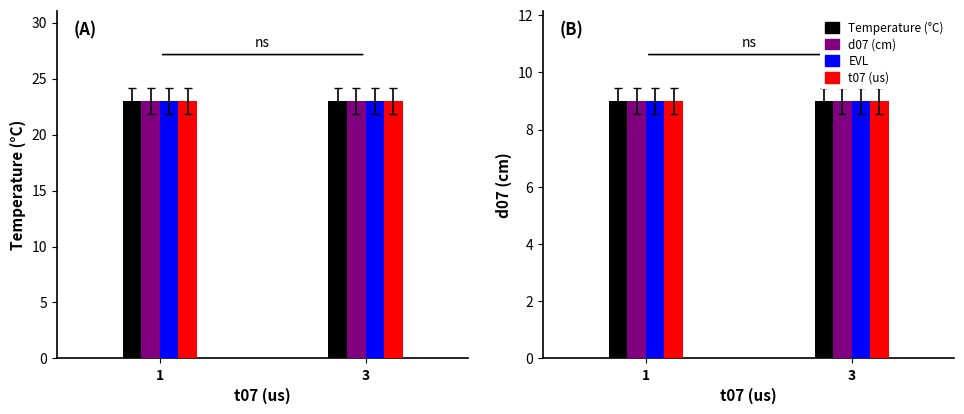

Is it true that Temperature (°C) equals 37 at 927-932?

False